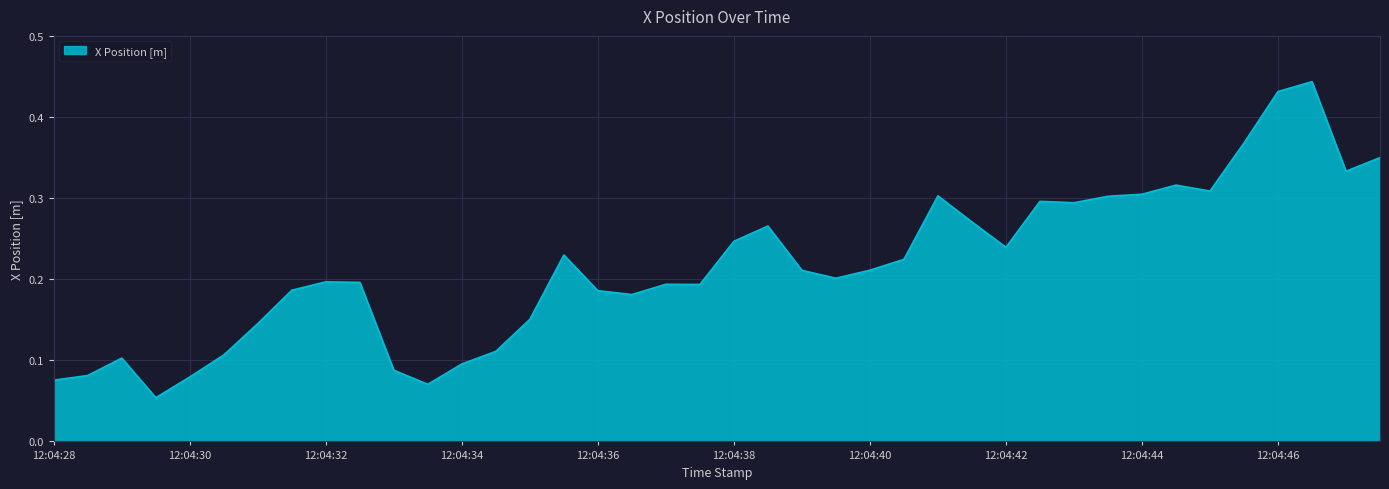

Does the chart have visible grid lines?

Yes